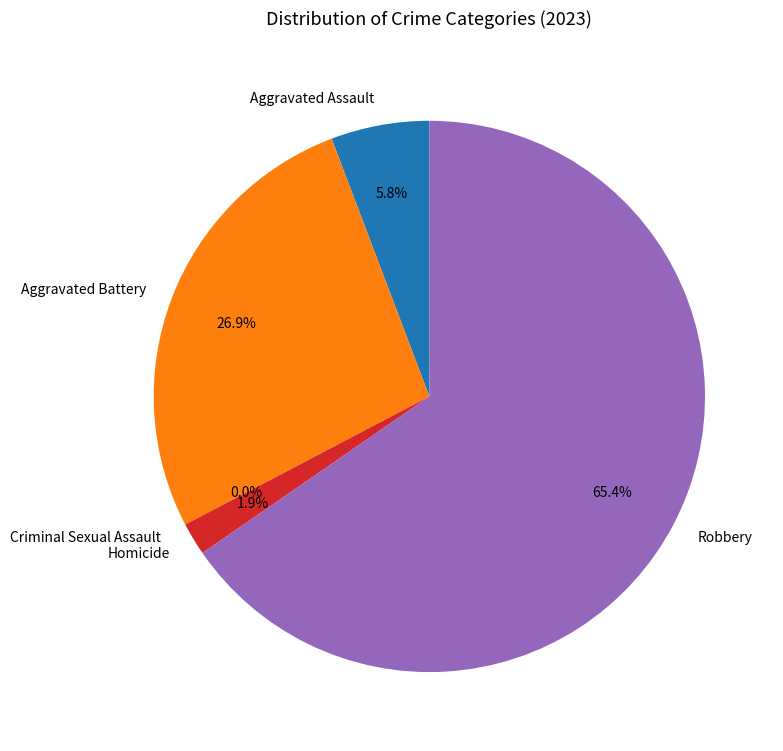

Count the number of slices in the pie.

5